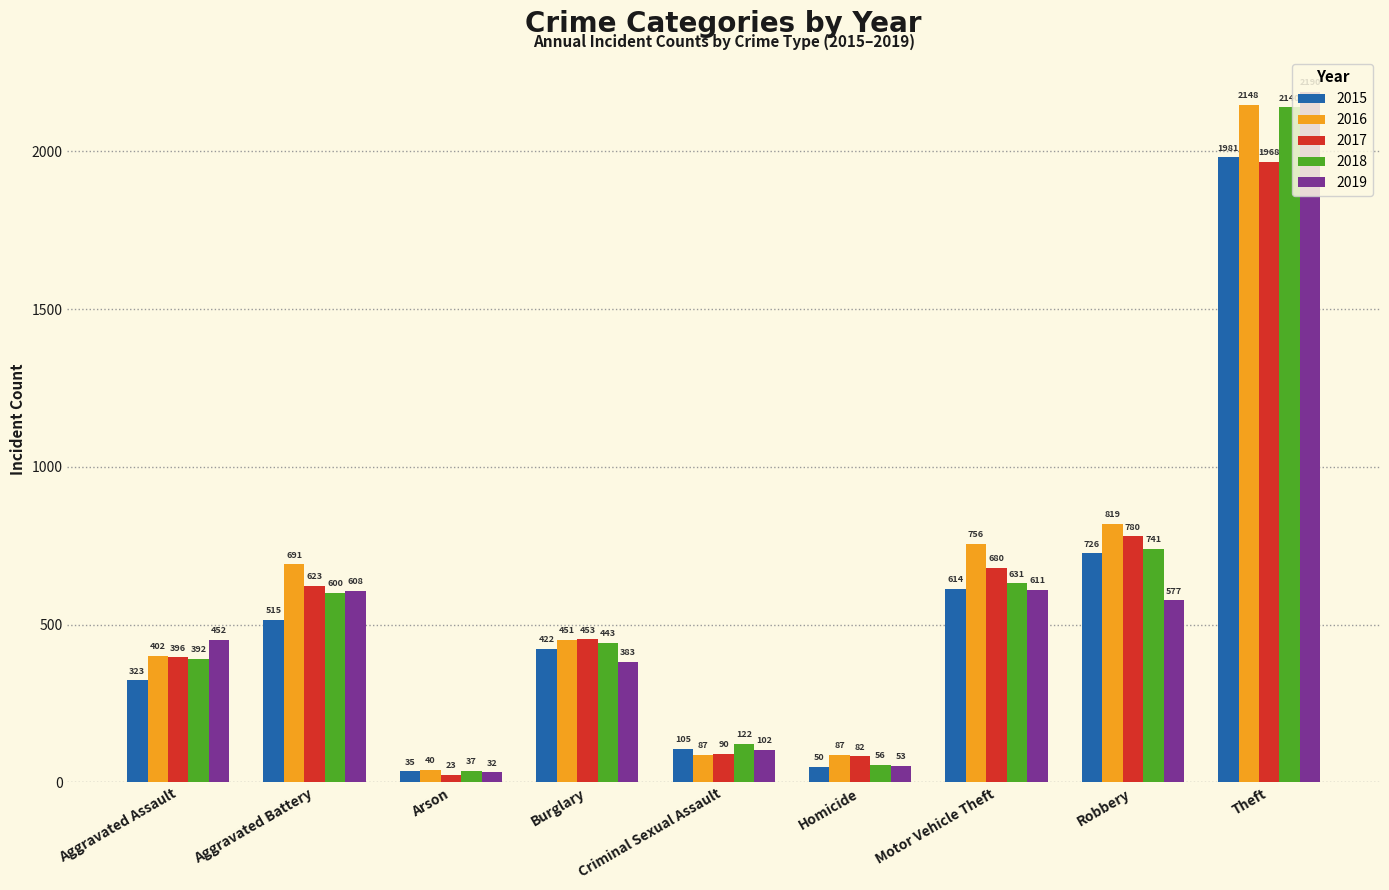

The value of 2016 at Aggravated Battery is 188. True or false?

False